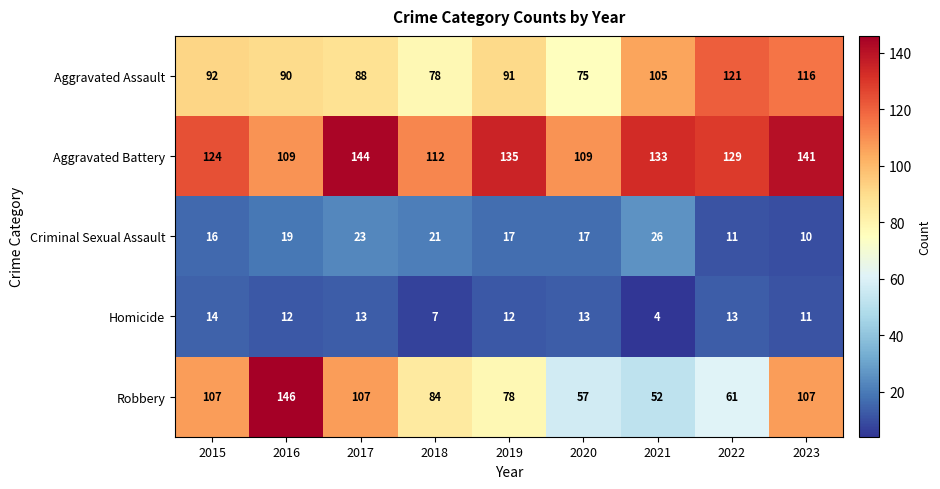

Between 2017 and 2021, which series saw the biggest shift?

Robbery